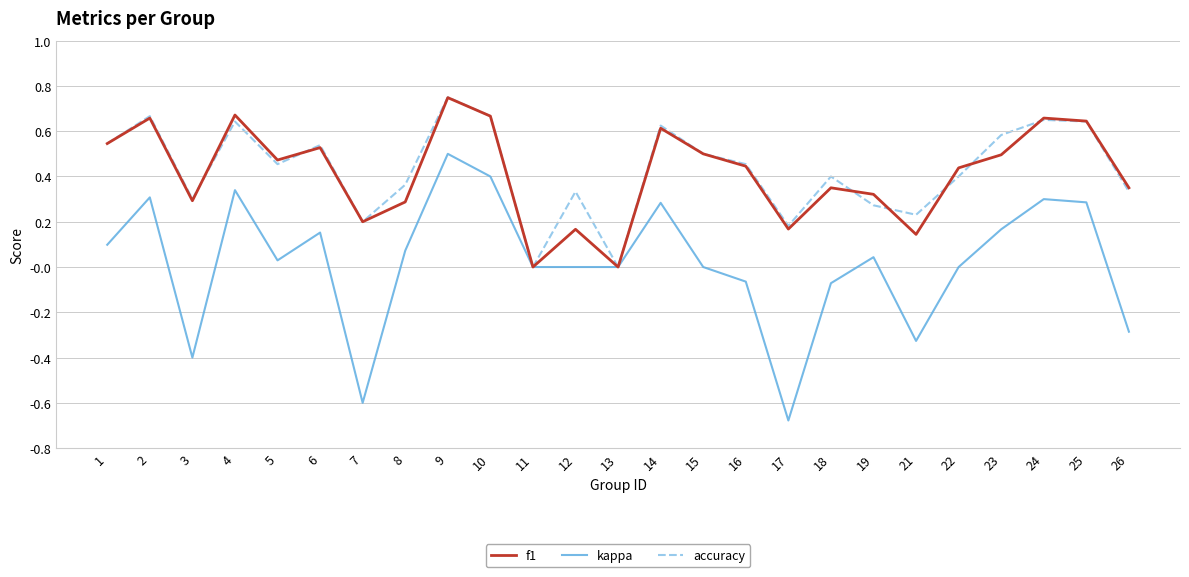

What are all the series names shown in the legend?

f1, kappa, accuracy